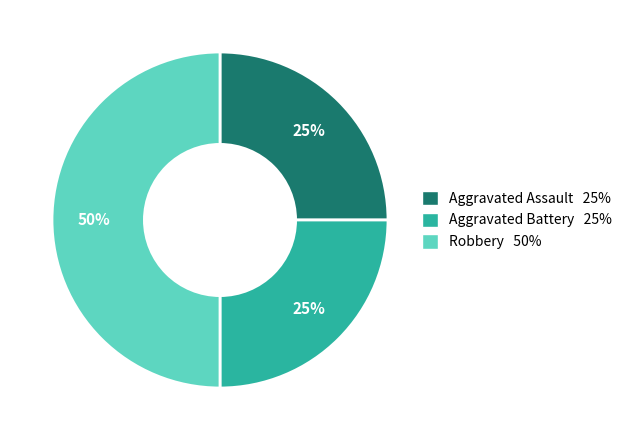

Which slice is the largest?

Robbery